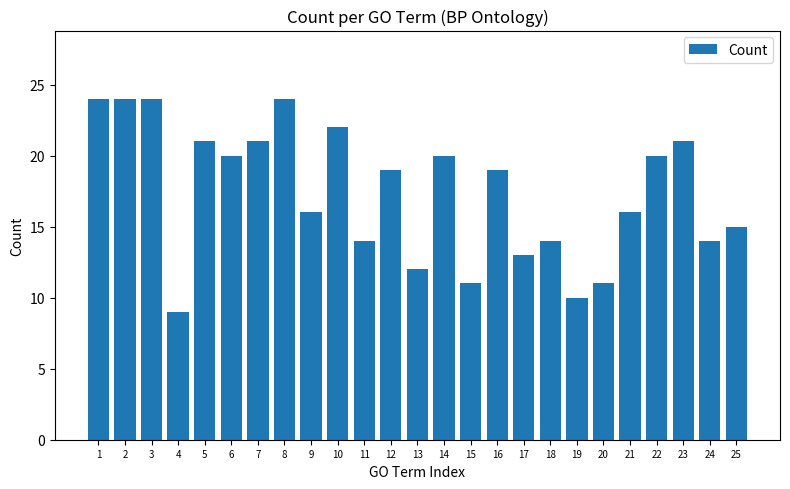

What is the value of the 5th bar from the left?

21